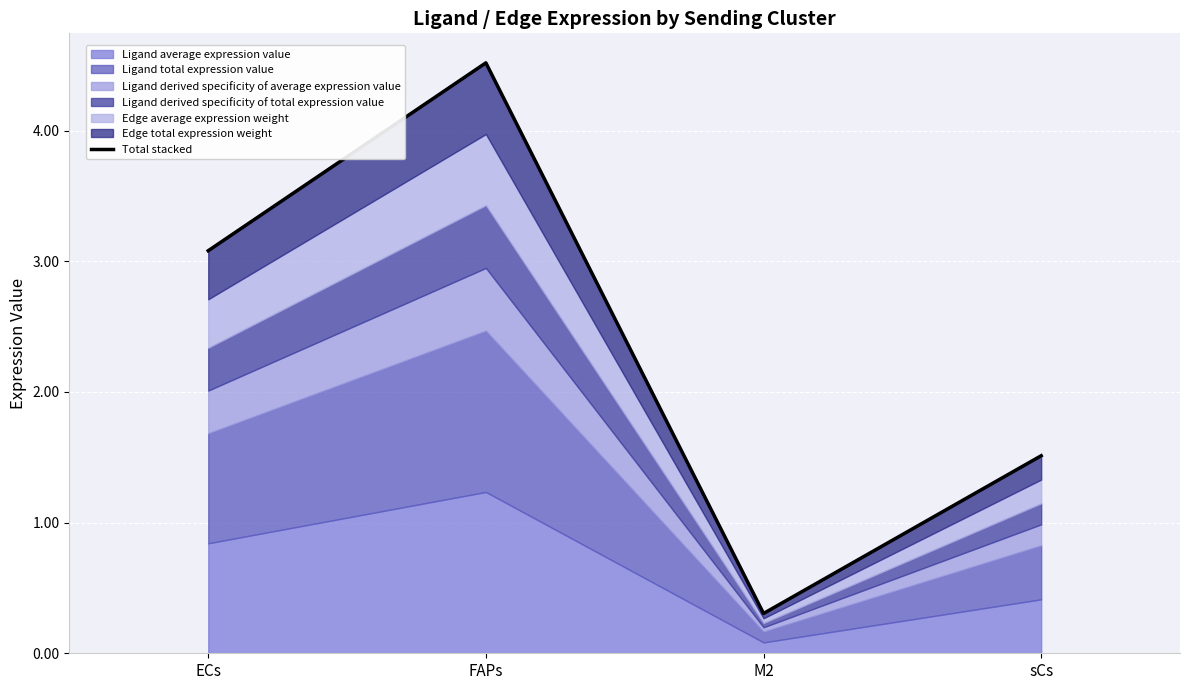

Reading left to right, extract all data points from this chart.

3.1	4.5	0.3	1.5